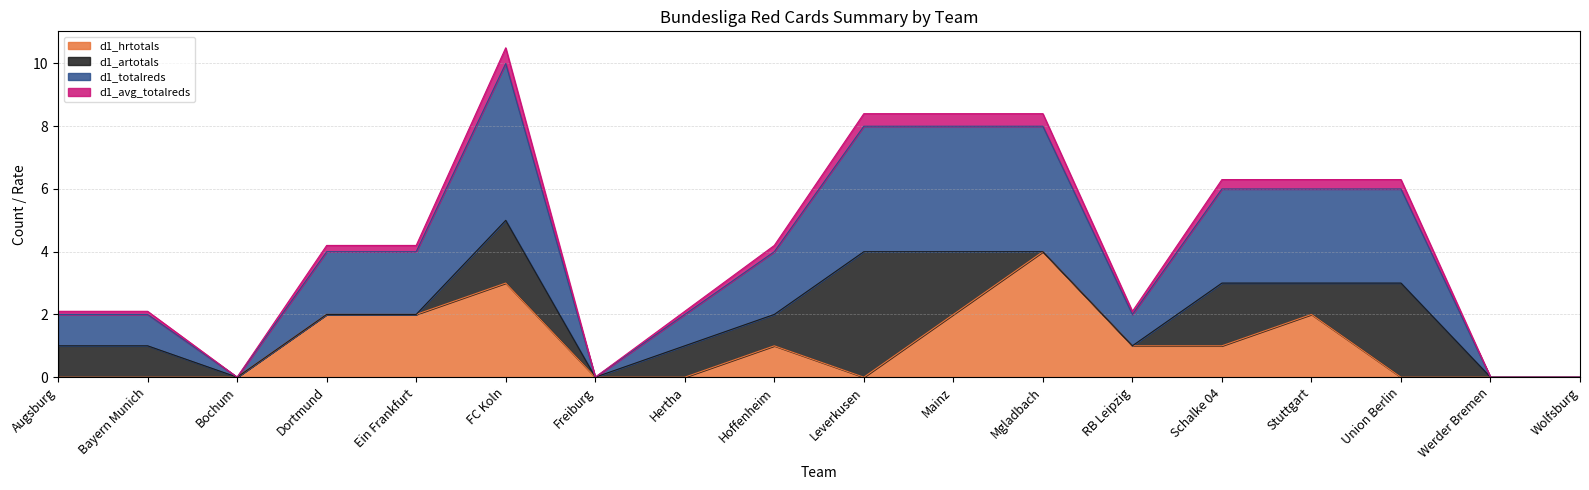

The value of d1_totalreds at Freiburg is 0. True or false?

True